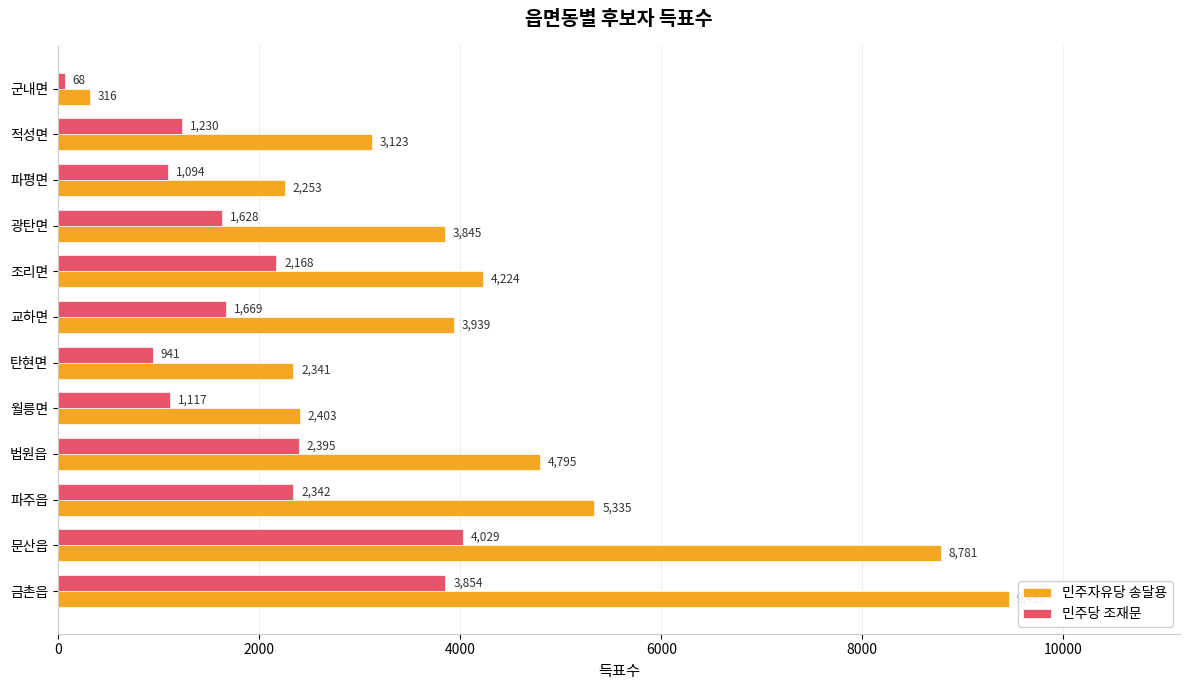

Is it true that 민주자유당 송달용 equals 5589 at 광탄면?

False